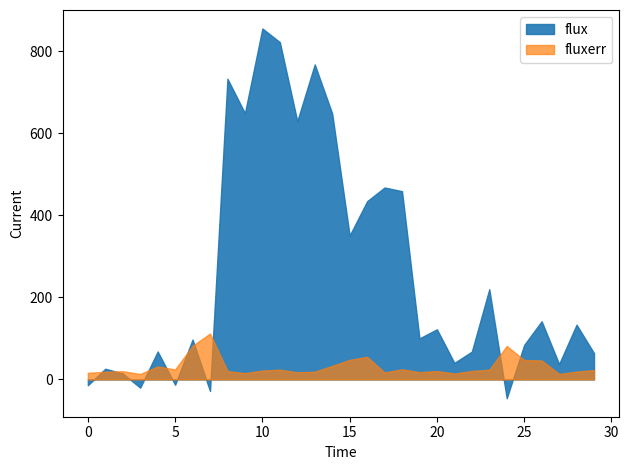

The value of flux at 20 is 203.1. True or false?

False